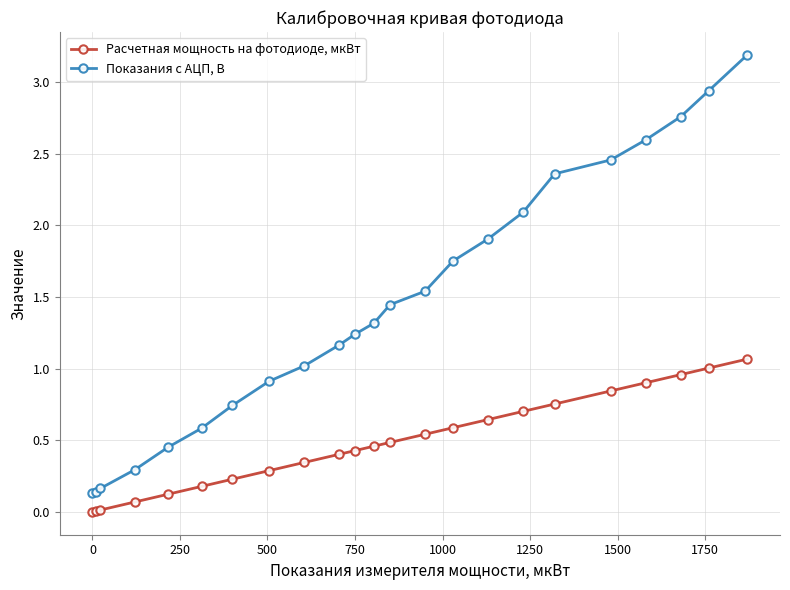

What is the greatest value displayed?

3.2